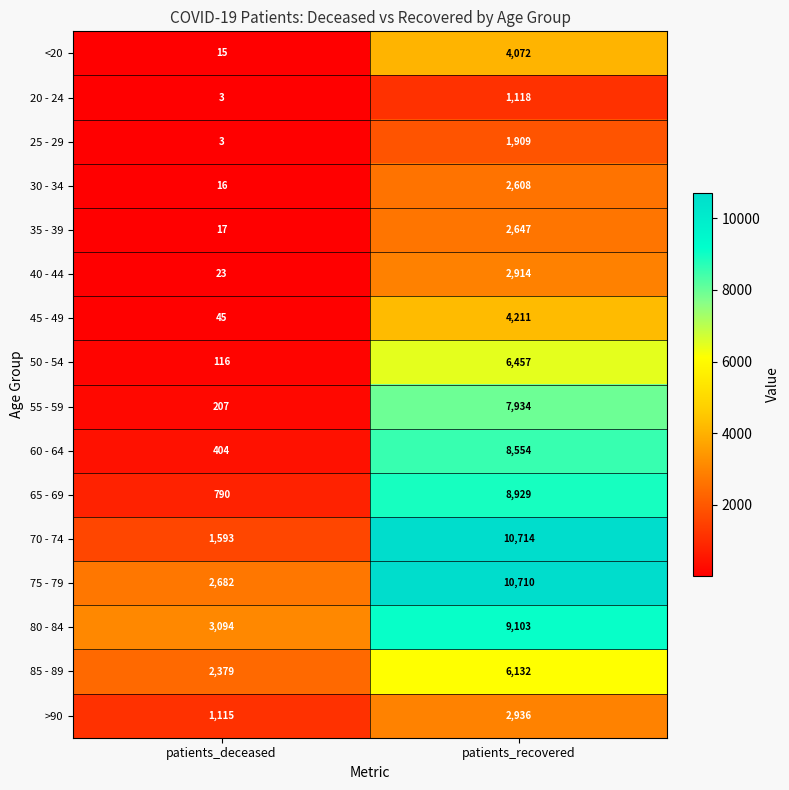

What is the minimum value shown in the chart?

3